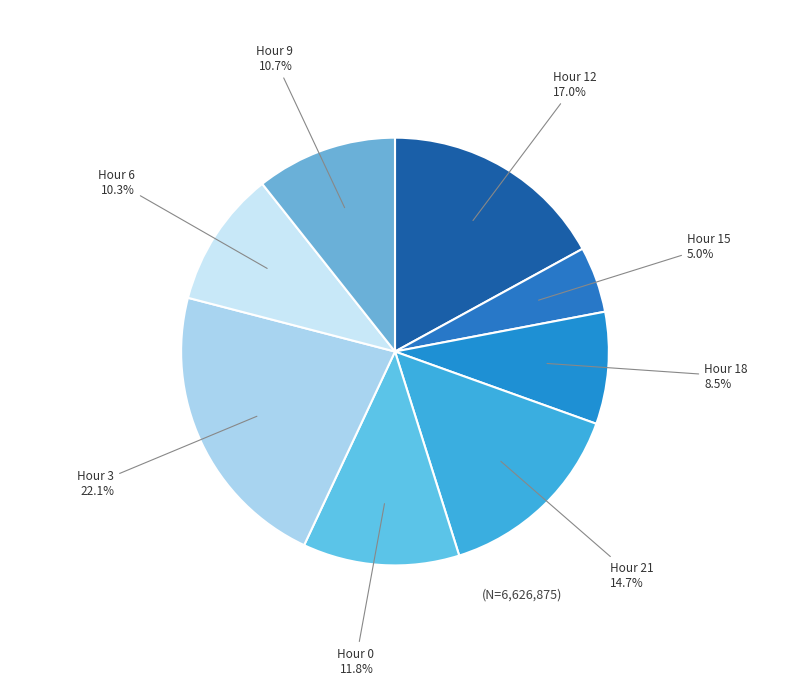

To the nearest percent, what is the difference between the largest and smallest slice percentages?

17%